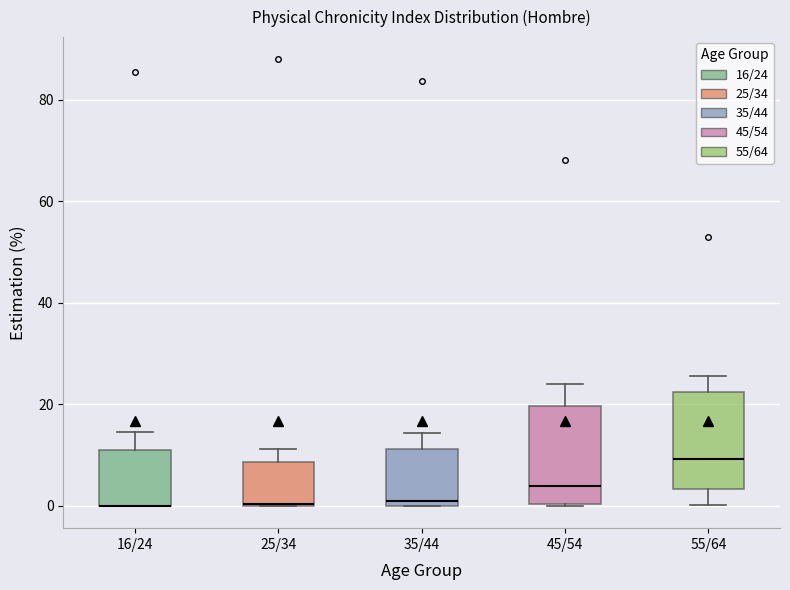

Where does the lower whisker of the box for 55/64 end on the y-axis? The values are not printed on the chart, so give them approximately, as read against the axis.

0